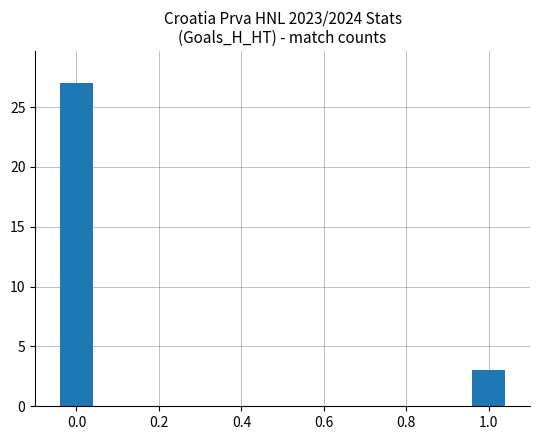

Count the values in the range 3 to 27.

2